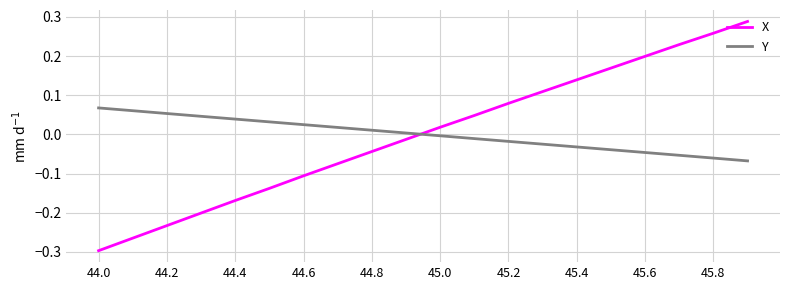

Is this an area chart (filled region under the line)?

No